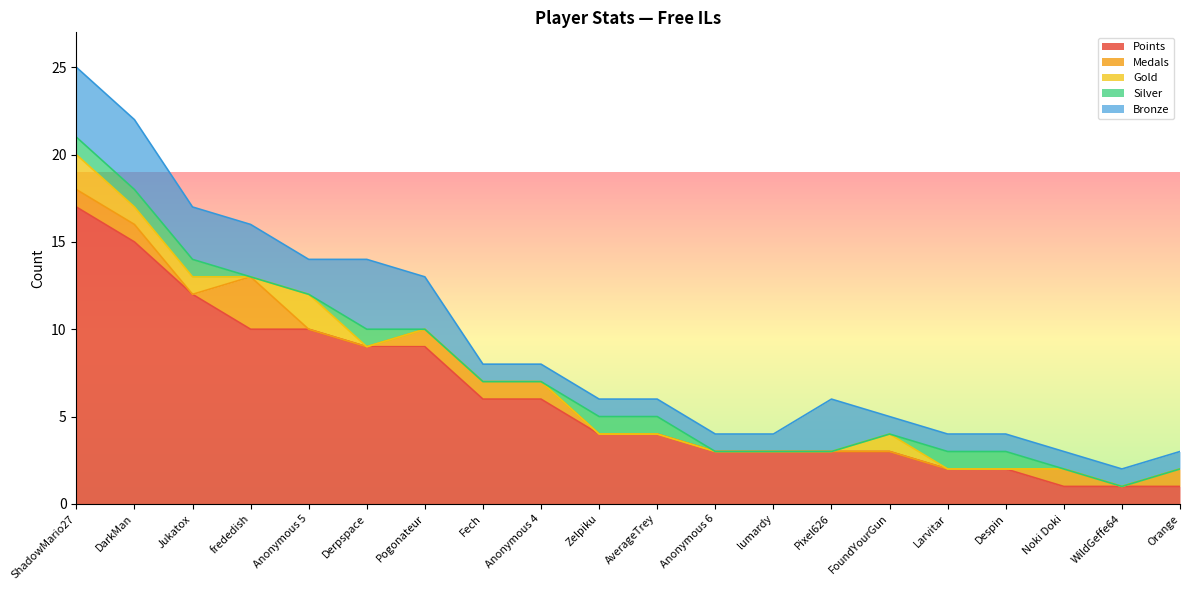

Rank the categories by Points value from lowest to highest.

Noki Doki, WildGeffe64, Orange, Larvitar, Despin, Anonymous 6, lumardy, Pixel626, FoundYourGun, Zelpiku, AverageTrey, Fech, Anonymous 4, Derpspace, Pogonateur, frededish, Anonymous 5, Jukatox, DarkMan, ShadowMario27